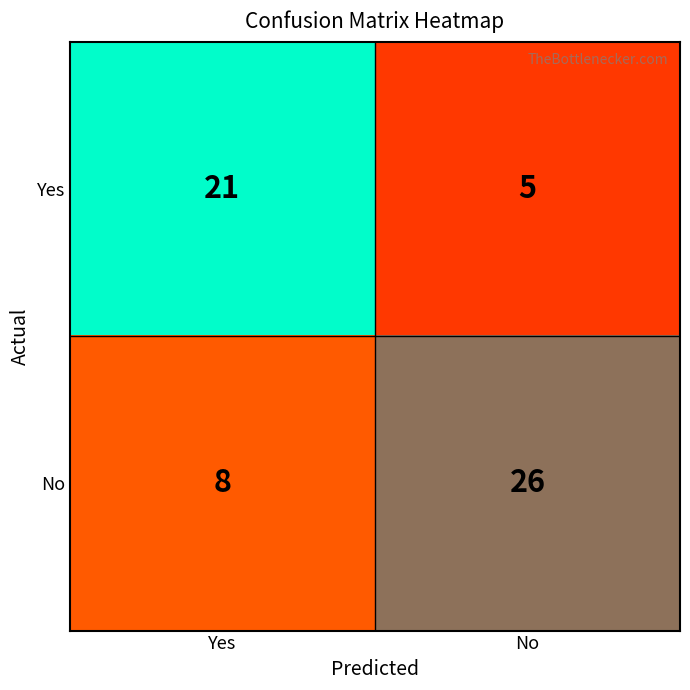

Reading left to right, list all the values displayed in this chart.

Yes: Yes=21	No=5
No: Yes=8	No=26